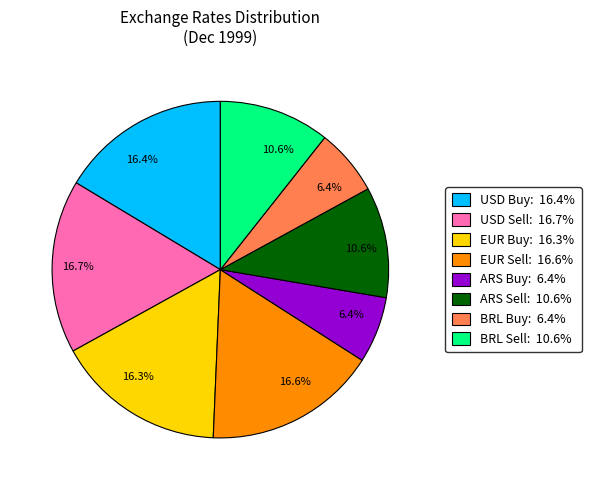

Does any single category account for the majority?

No